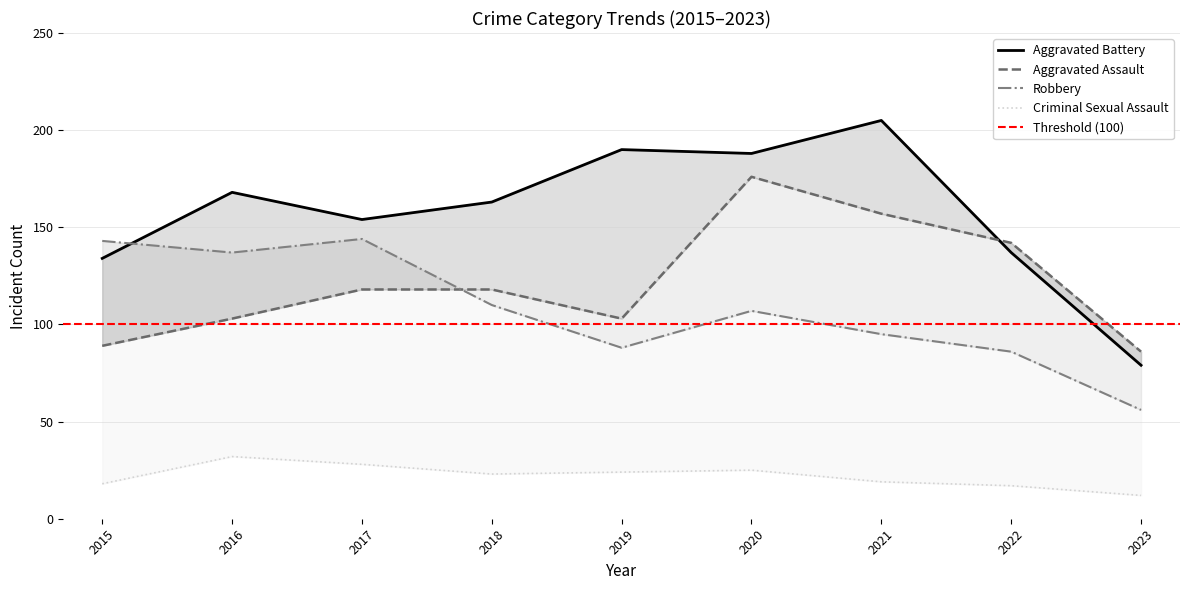

Which category has the highest value in the Aggravated Battery series?

2021